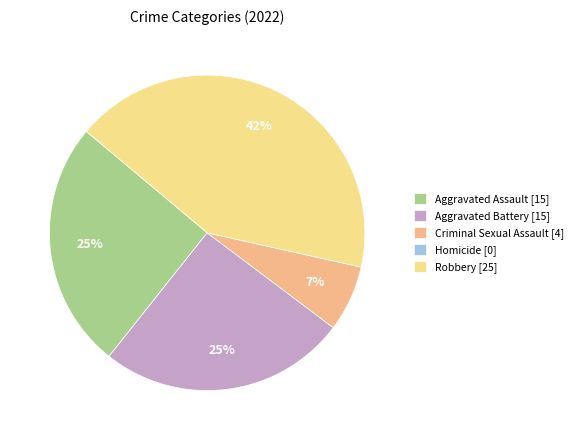

True or false: Aggravated Assault [15] accounts for 25% of the total.

True